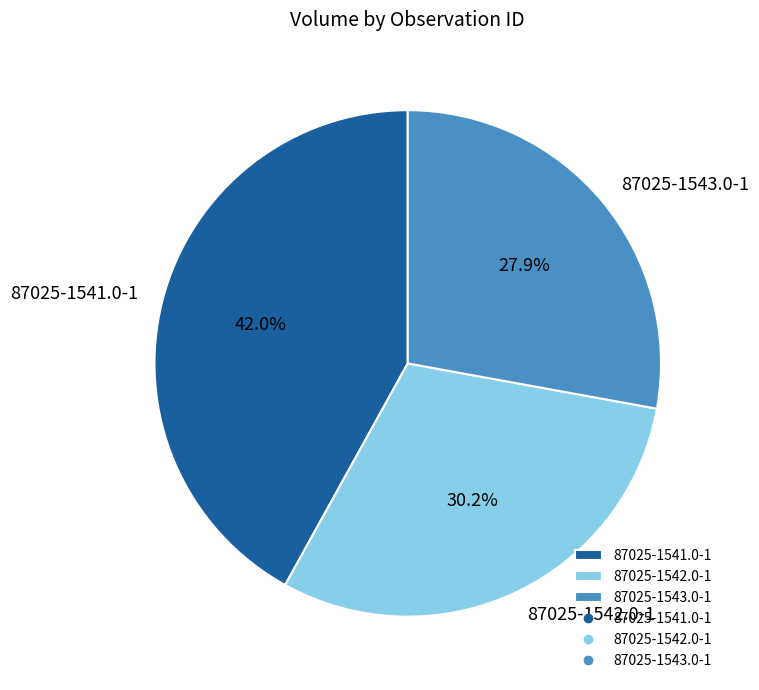

What percentage do 87025-1543.0-1 and 87025-1541.0-1 together represent?

69.8%